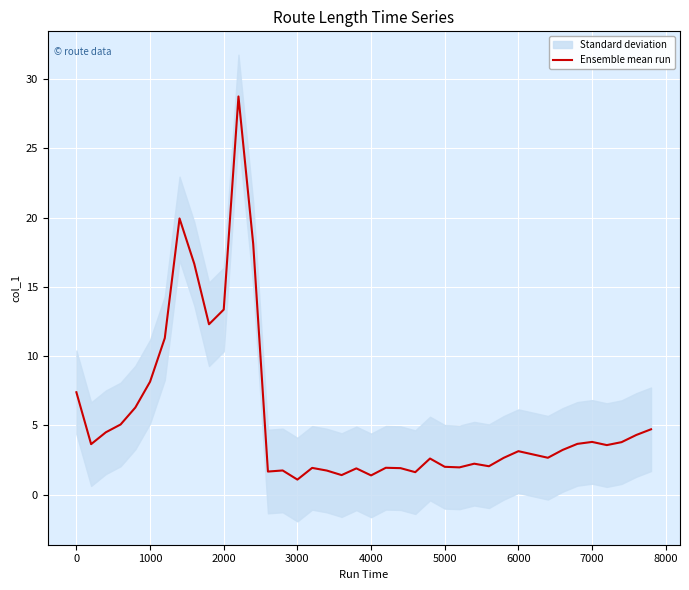

What is the maximum value shown in the chart?

28.7